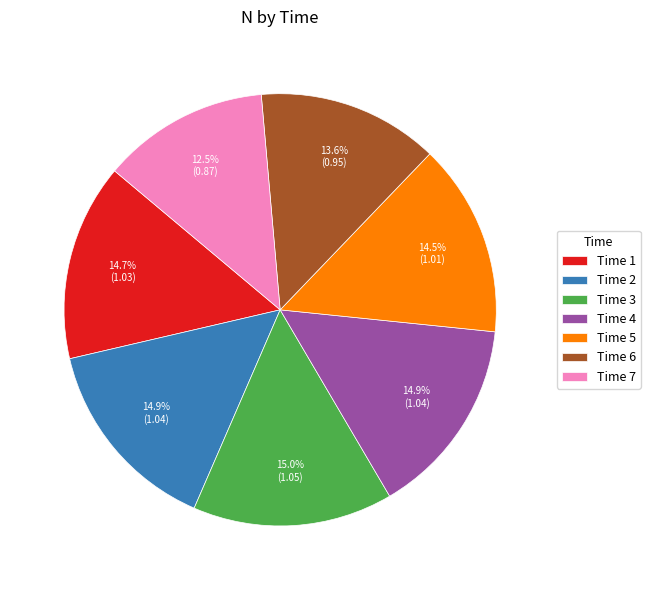

Count the number of slices in the pie.

7